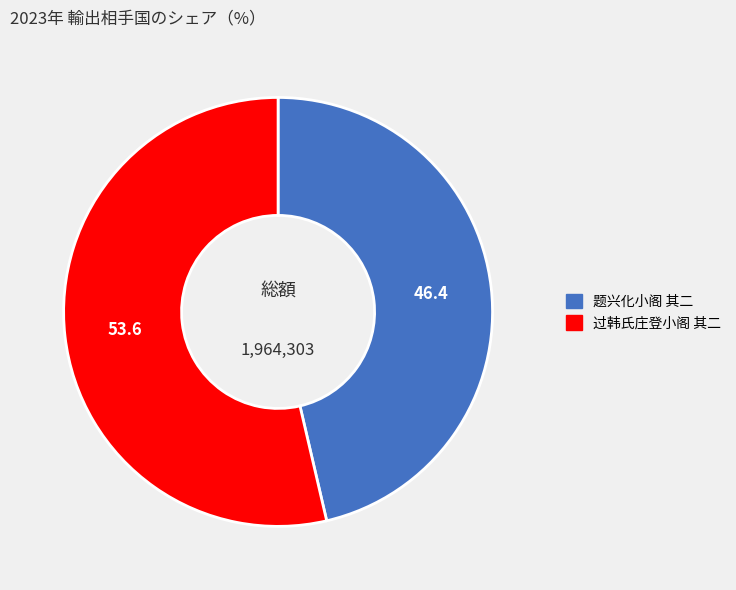

Rank the categories by value from lowest to highest.

题兴化小阁 其二, 过韩氏庄登小阁 其二